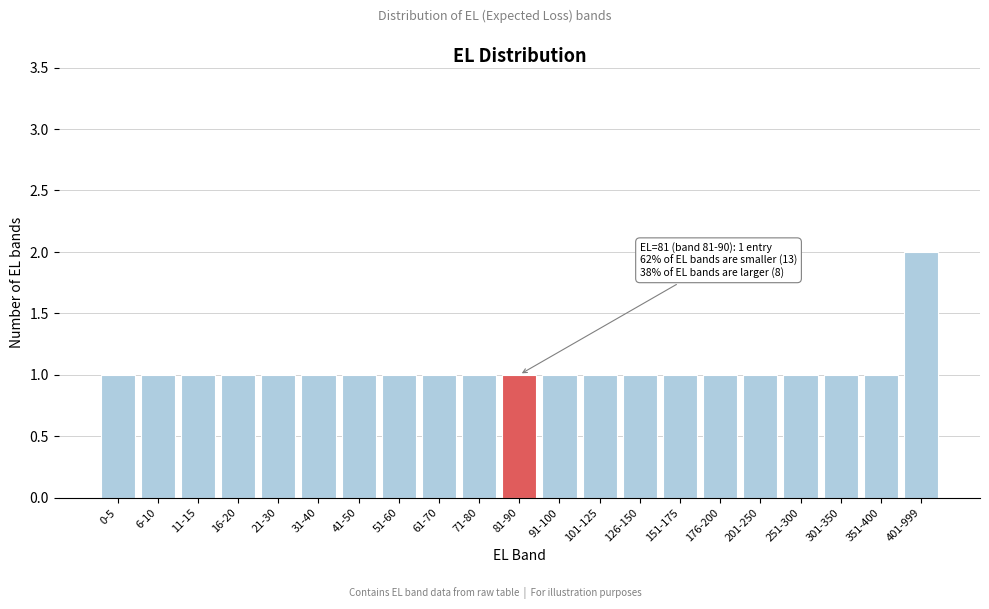

Reading right to left, transcribe all the data shown in this chart.

2	1	1	1	1	1	1	1	1	1	1	1	1	1	1	1	1	1	1	1	1